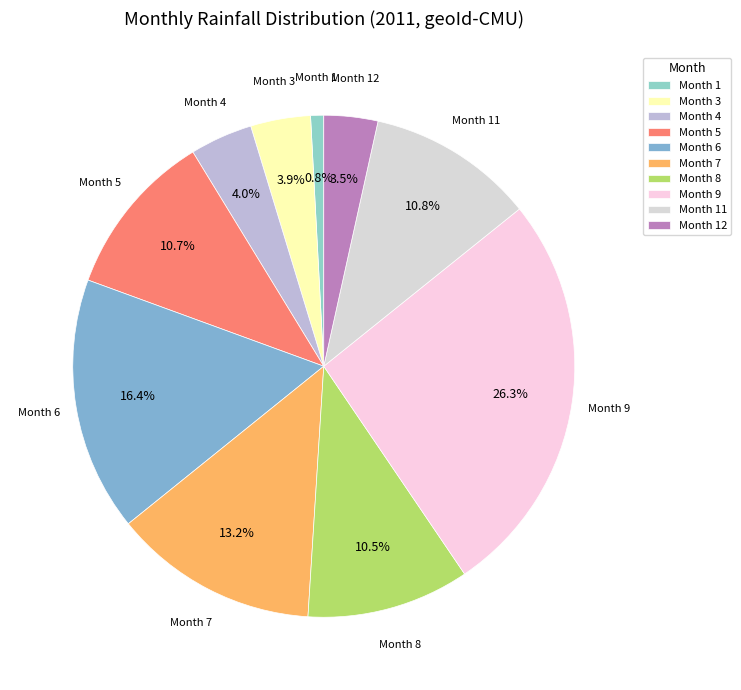

Is there a majority slice in this chart?

No